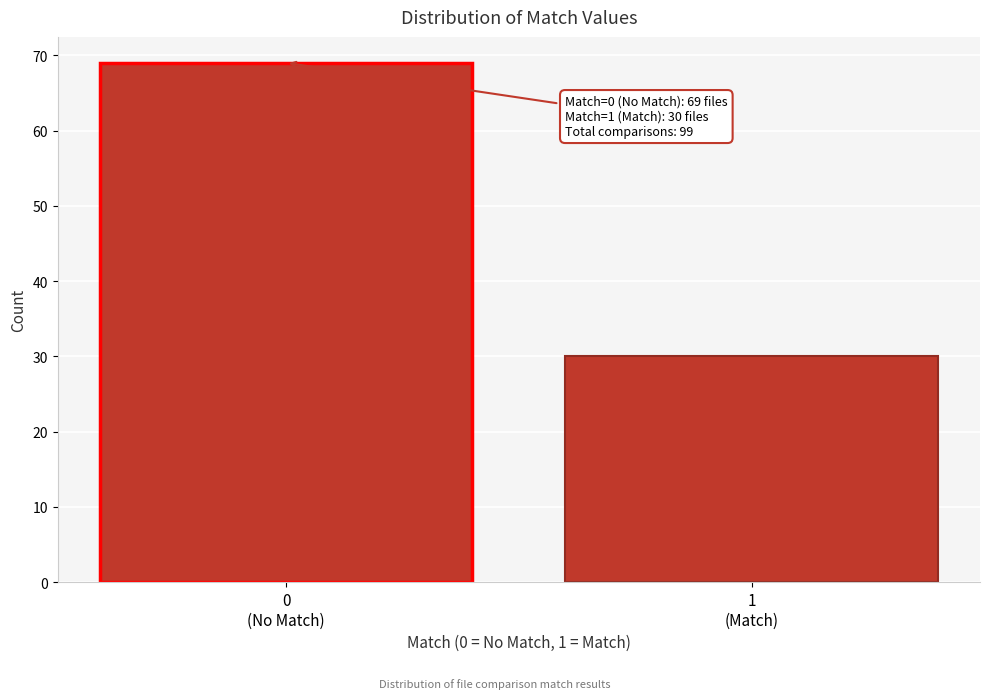

Reading left to right, what are all the values shown in this chart?

69	30